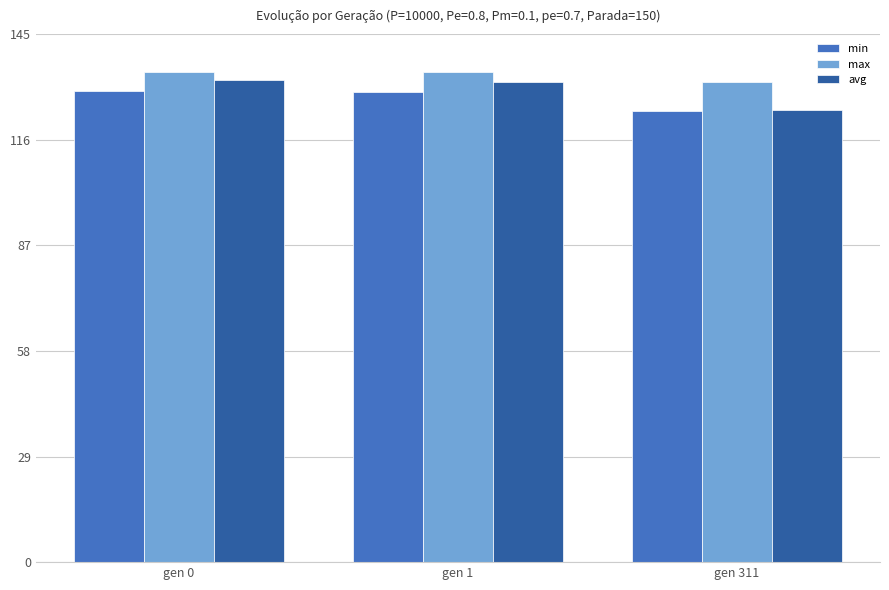

Rank the series by their average value, from lowest to highest.

min, avg, max